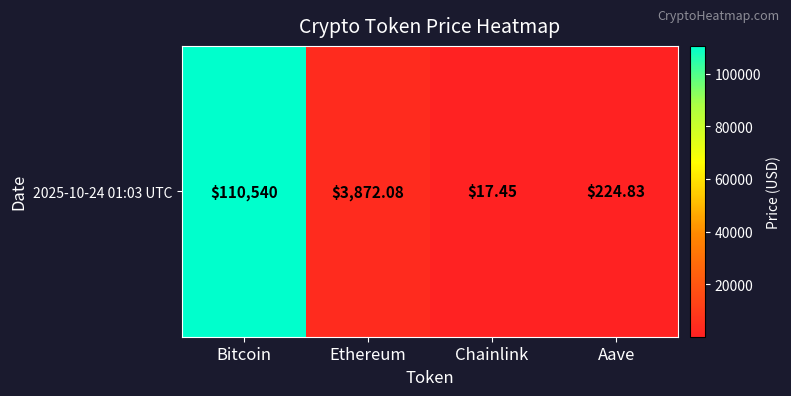

Rank the categories by value from lowest to highest.

Chainlink, Aave, Ethereum, Bitcoin